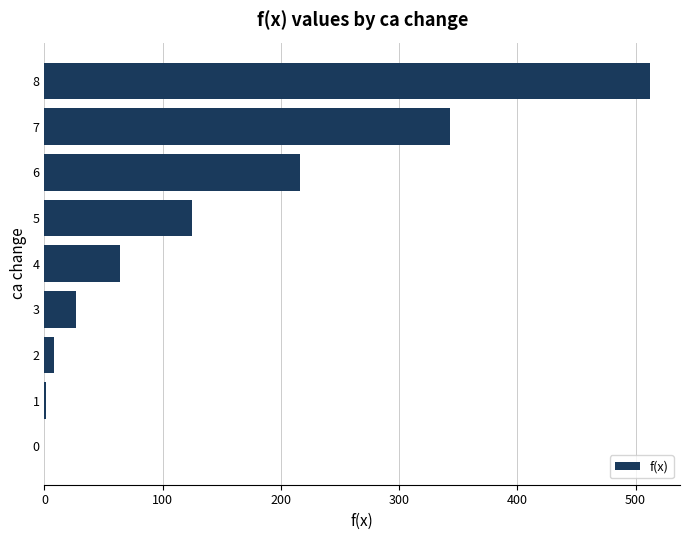

At which label is the value closest to 256?

6